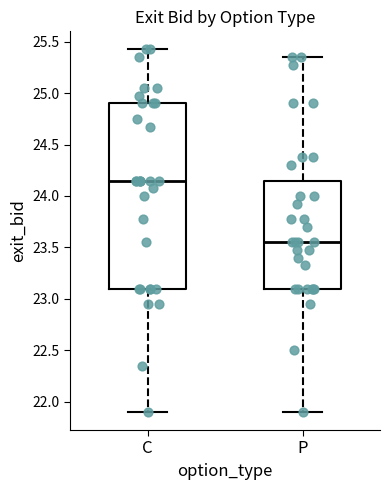

Reading left to right, read every box against the y-axis: the position of its median line, the range the box covers, and the ends of its whiskers. The values are not printed on the chart, so give them approximately, as read against the axis.

C: median 24.15, box 23.10 to 24.90, whiskers 21.90 to 25.45
P: median 23.55, box 23.10 to 24.15, whiskers 21.90 to 25.35